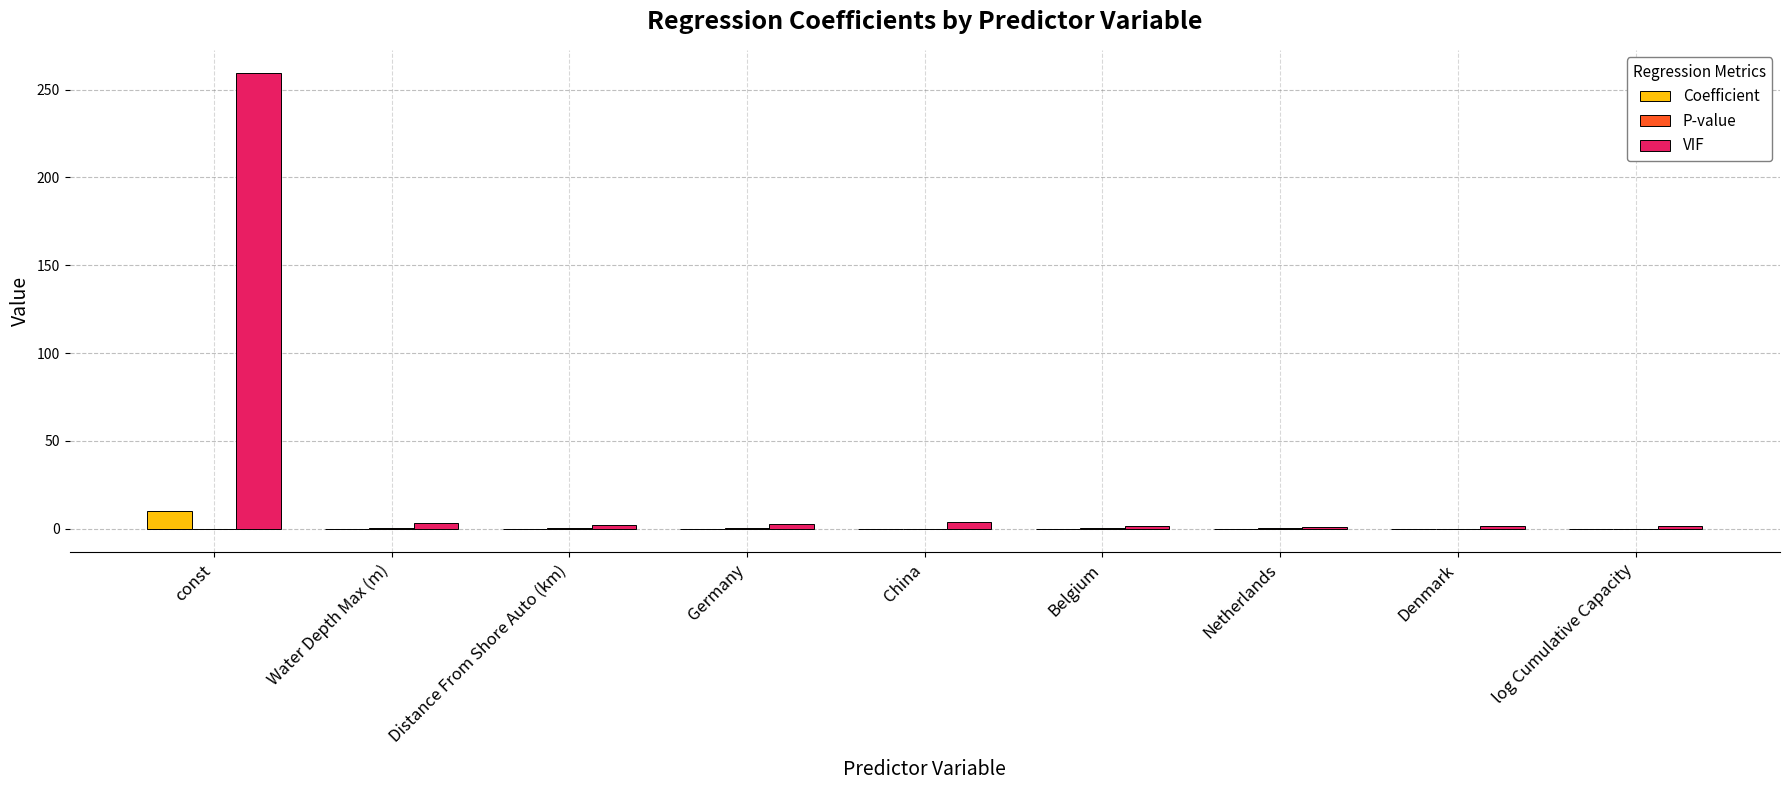

Which series changed the most between const and log Cumulative Capacity?

VIF